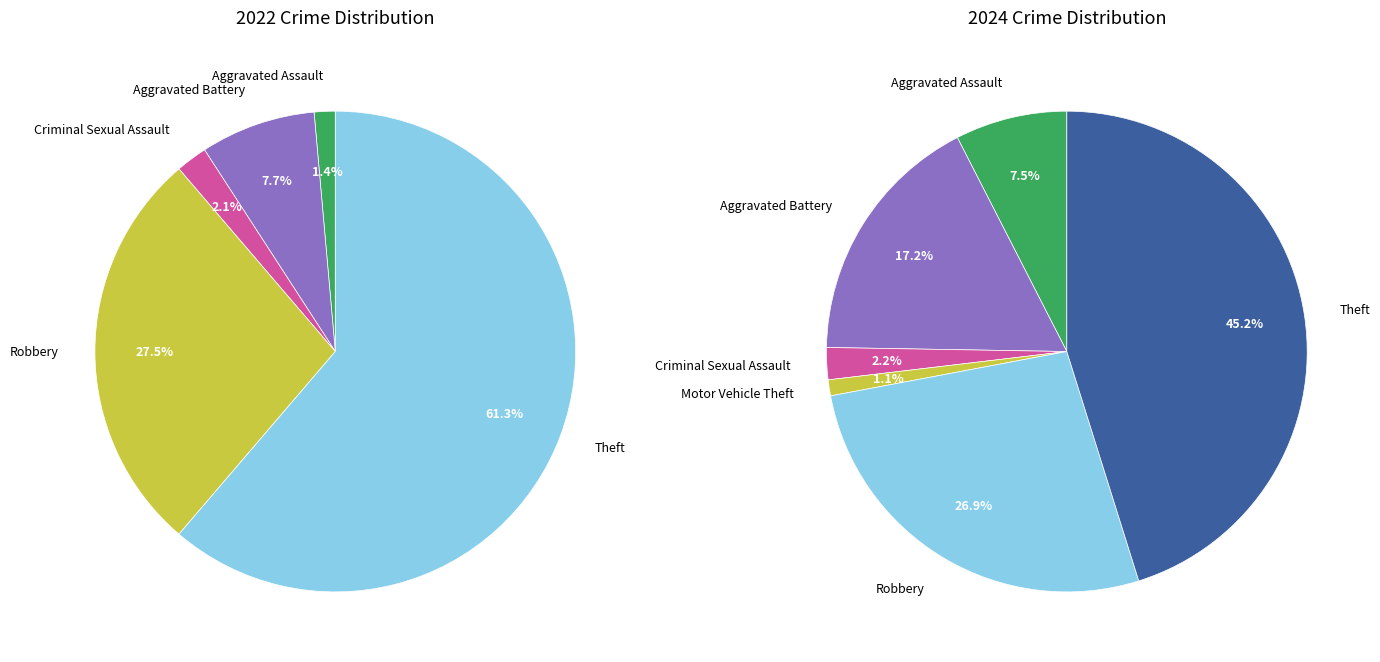

Do values_2024 and 2 together represent more than half of the pie?

No